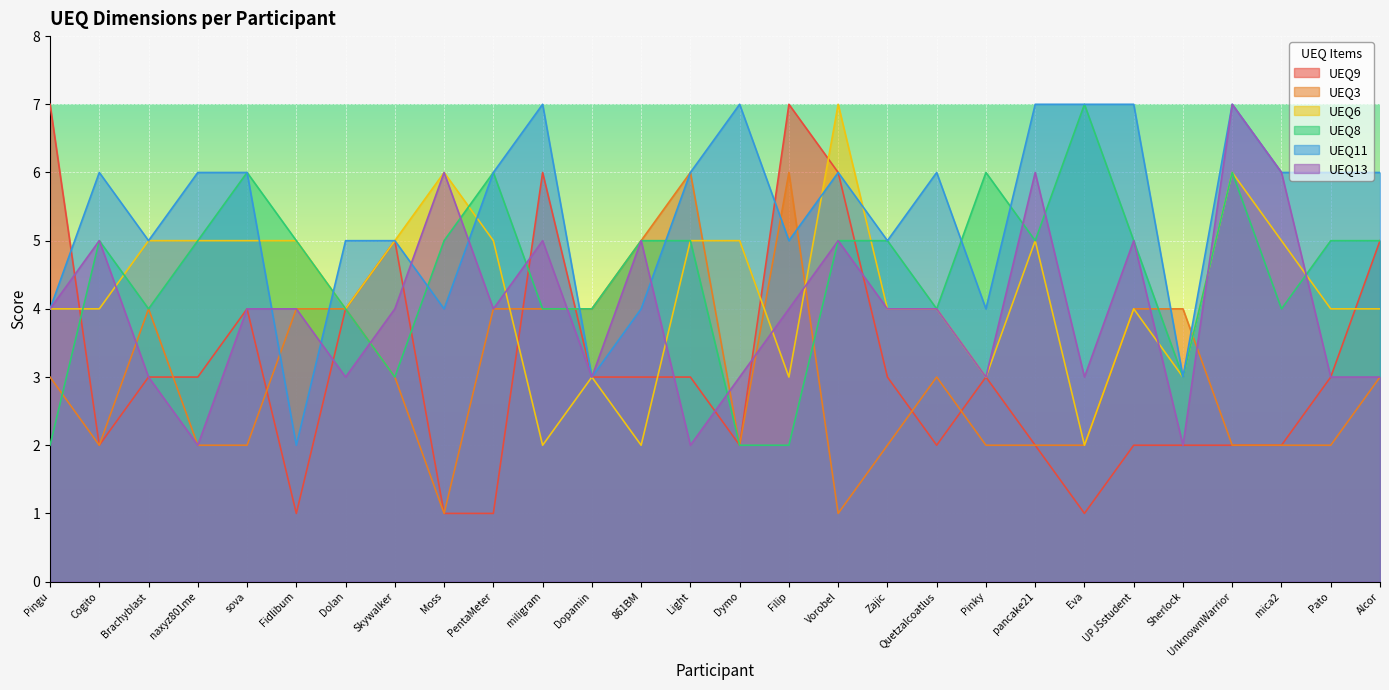

At which label does UEQ13 first exceed 4?

Cogito